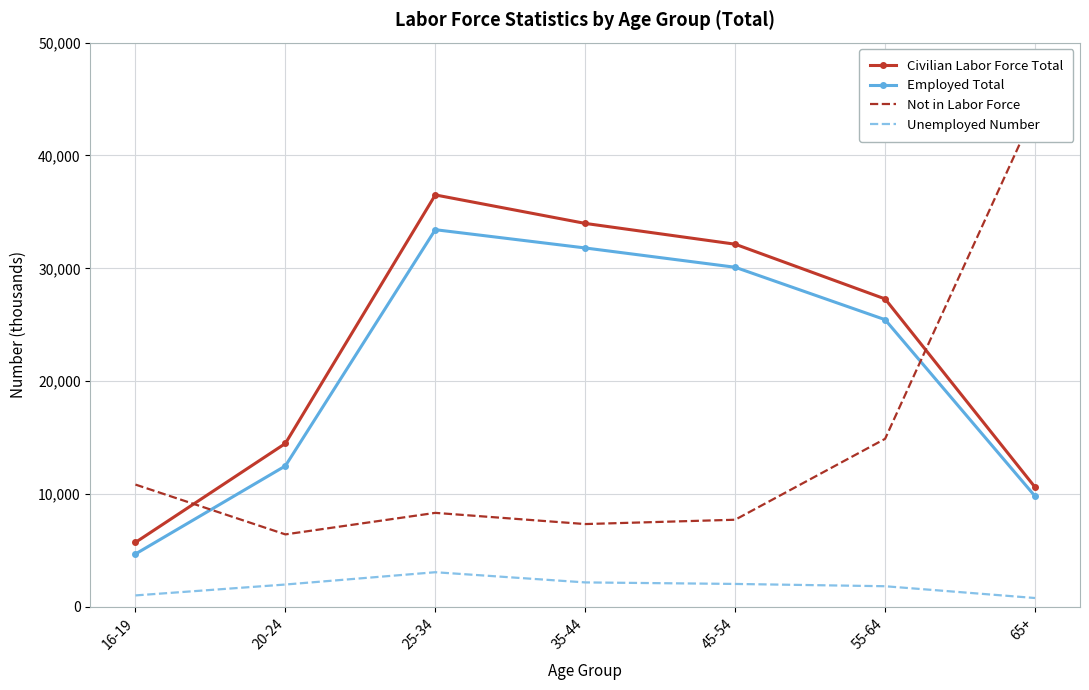

True or false: Unemployed Number and Employed Total cross at least once.

False